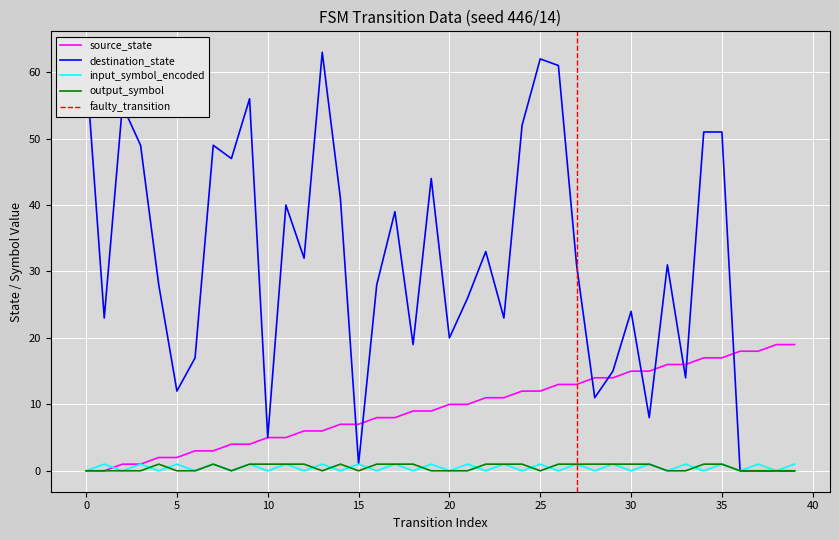

True or false: input_symbol_encoded and destination_state intersect in this chart.

False